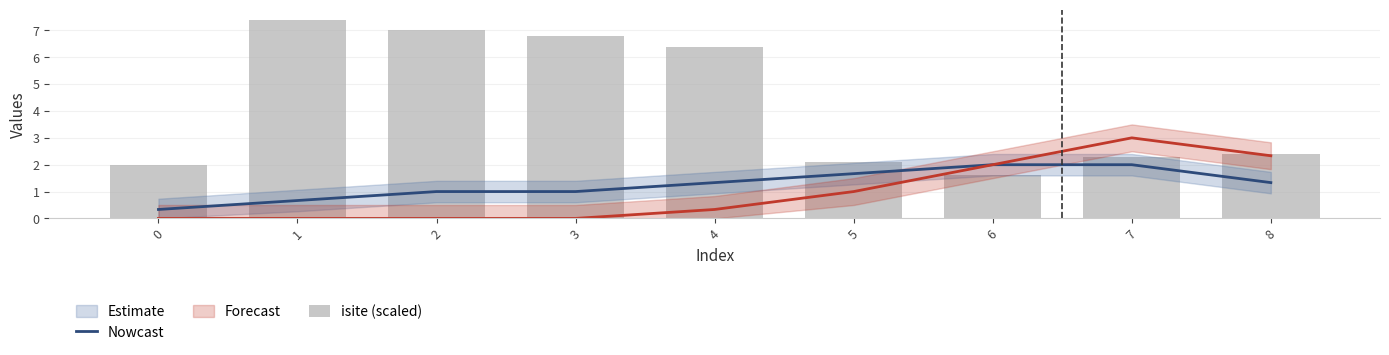

What is the average value of the isite (scaled) series?

4.2